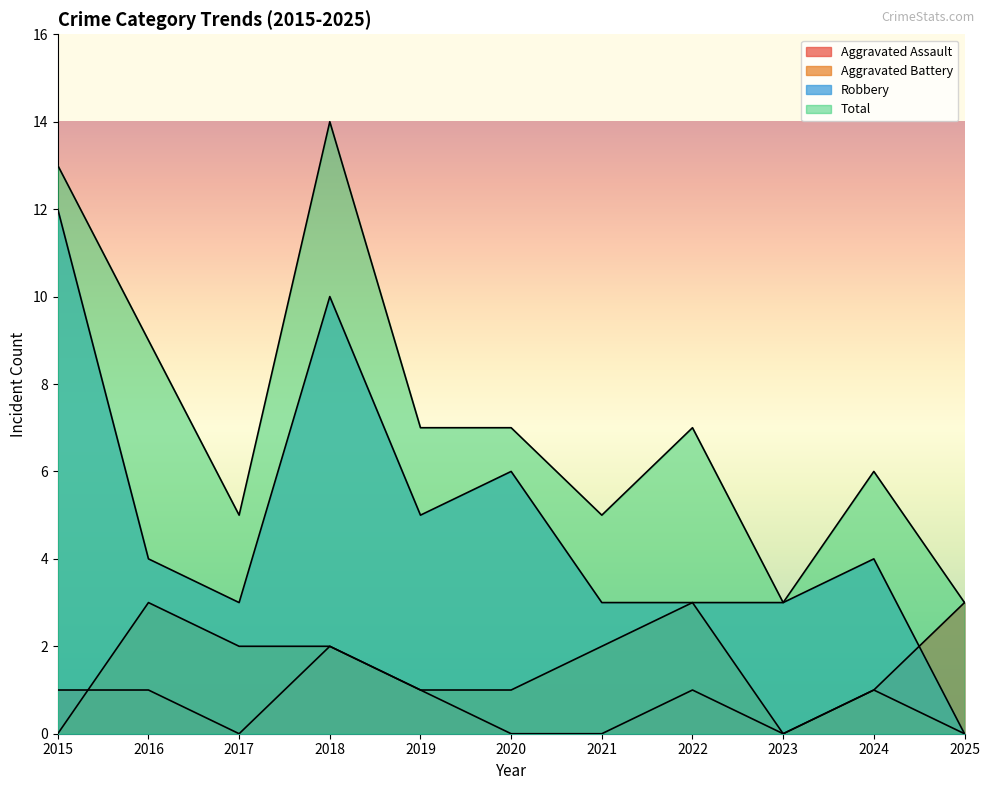

What is the spread (max minus min) of values at 2021?

5